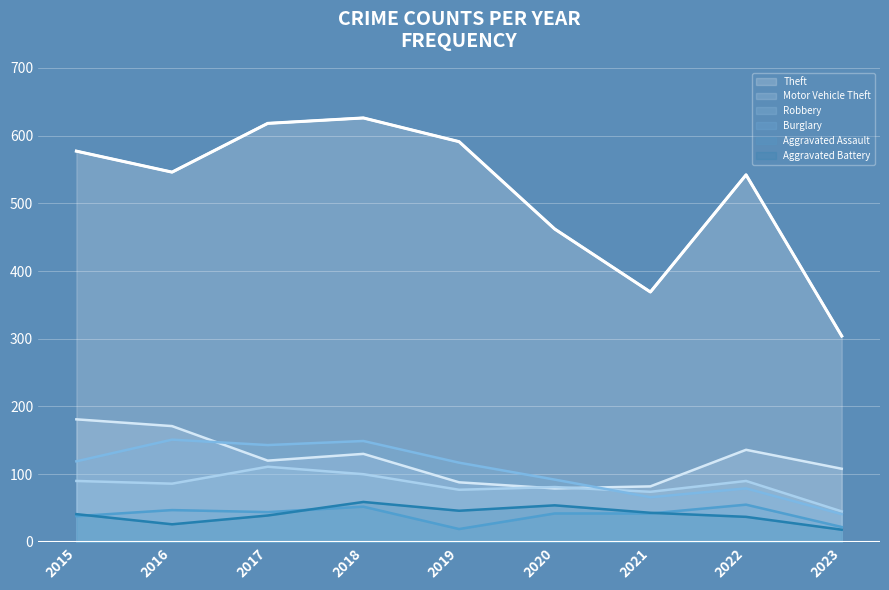

The Motor Vehicle Theft series shows 136 at 2022. True or false?

True